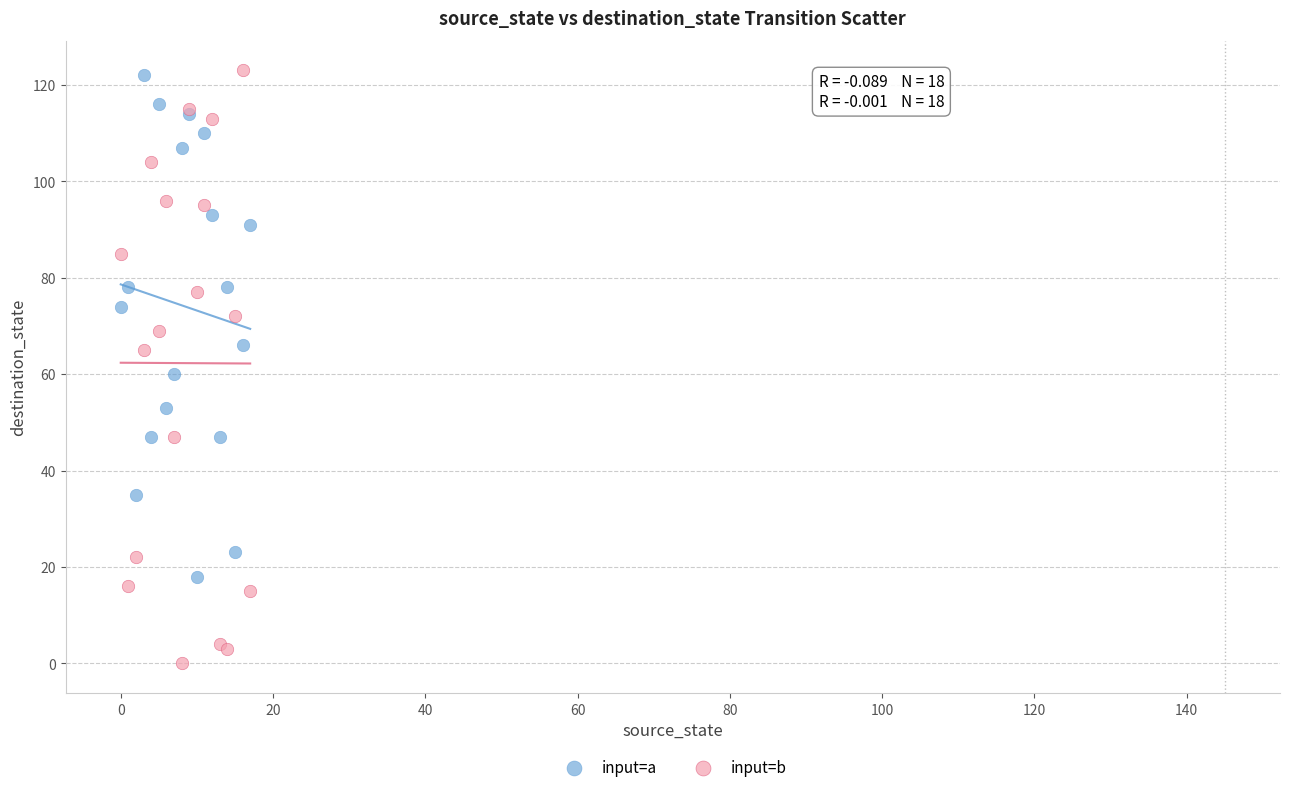

What are all the series names shown in the legend?

input=a, input=b